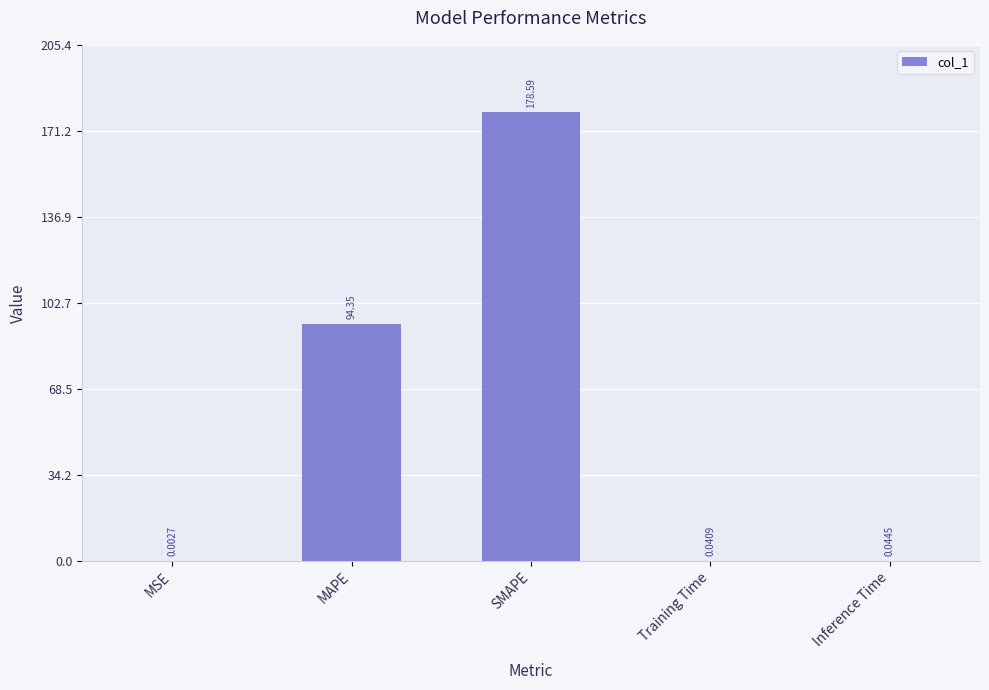

What is the sum of the values at Training Time and MAPE?

94.4